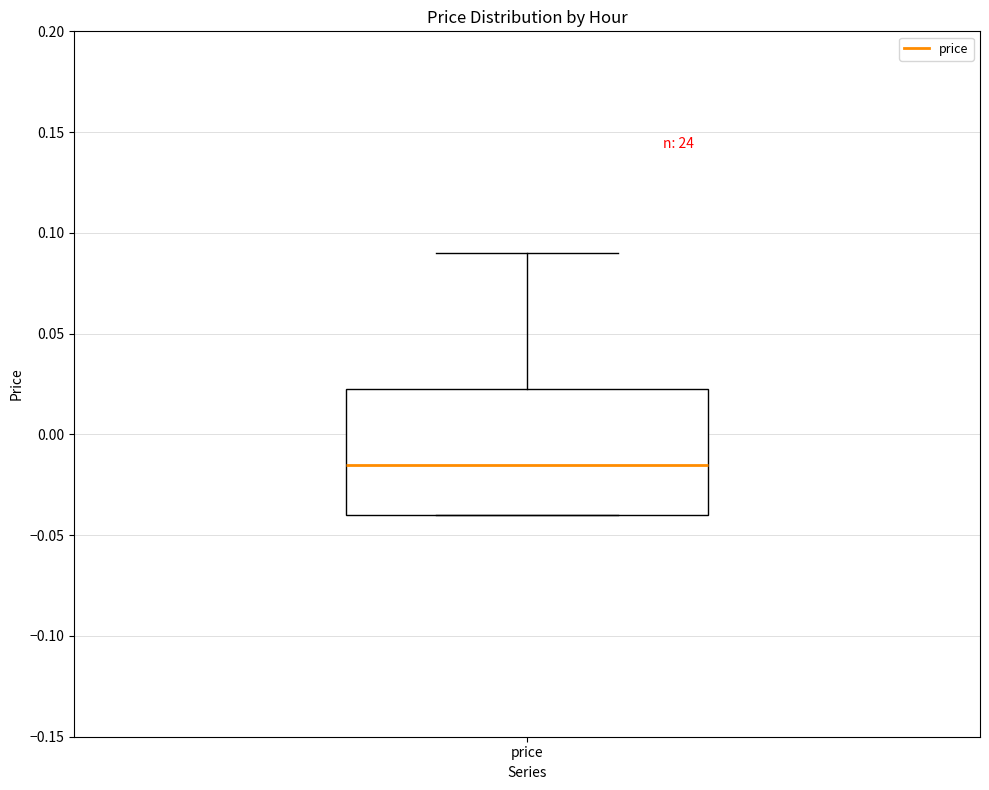

Read this box plot against the y-axis: the position of the median line, the range covered by the box, and the ends of both whiskers. The values are not printed on the chart, so give them approximately, as read against the axis.

median -0.015, box -0.040 to 0.025, whiskers -0.040 to 0.090